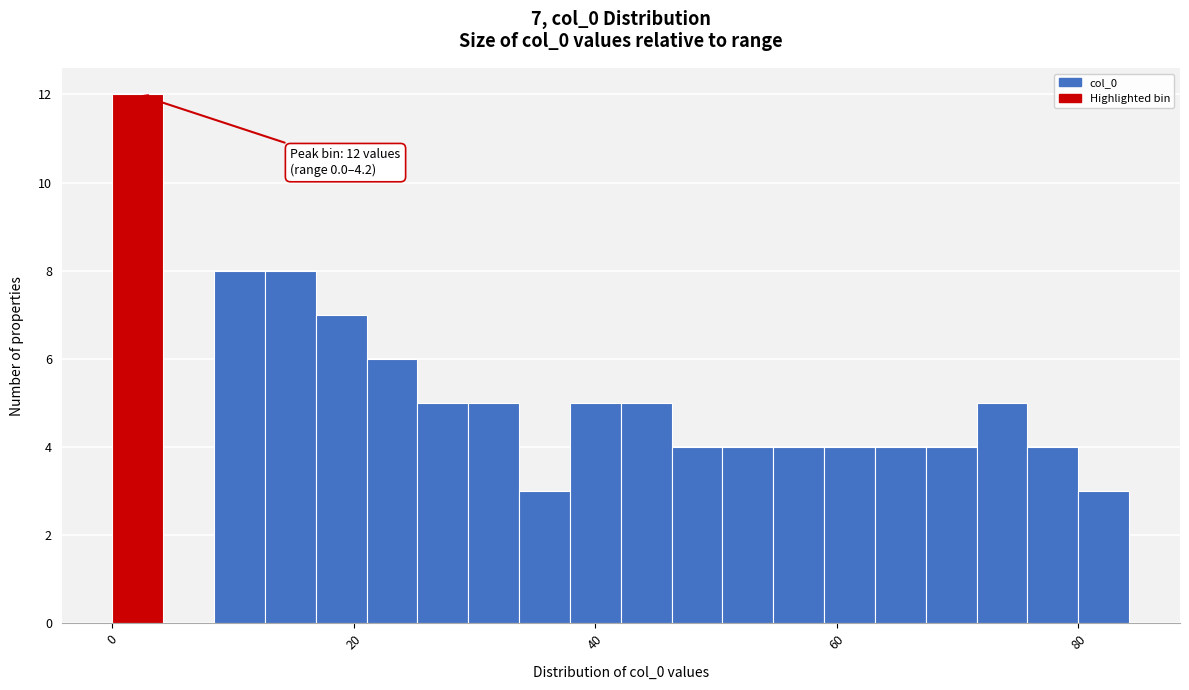

Read against the x-axis, roughly where is the centre of the tallest bar?

2